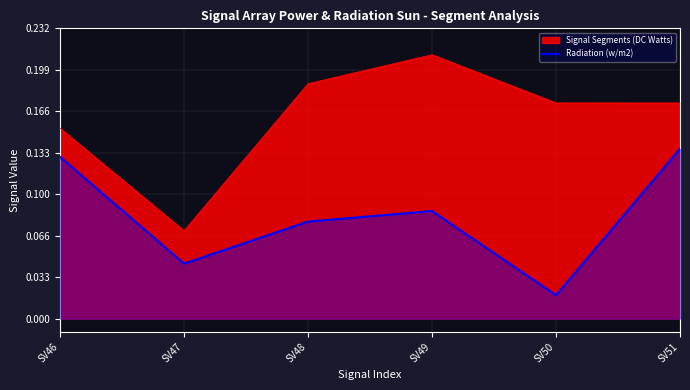

What is the difference between the second highest and second lowest values?

0.1